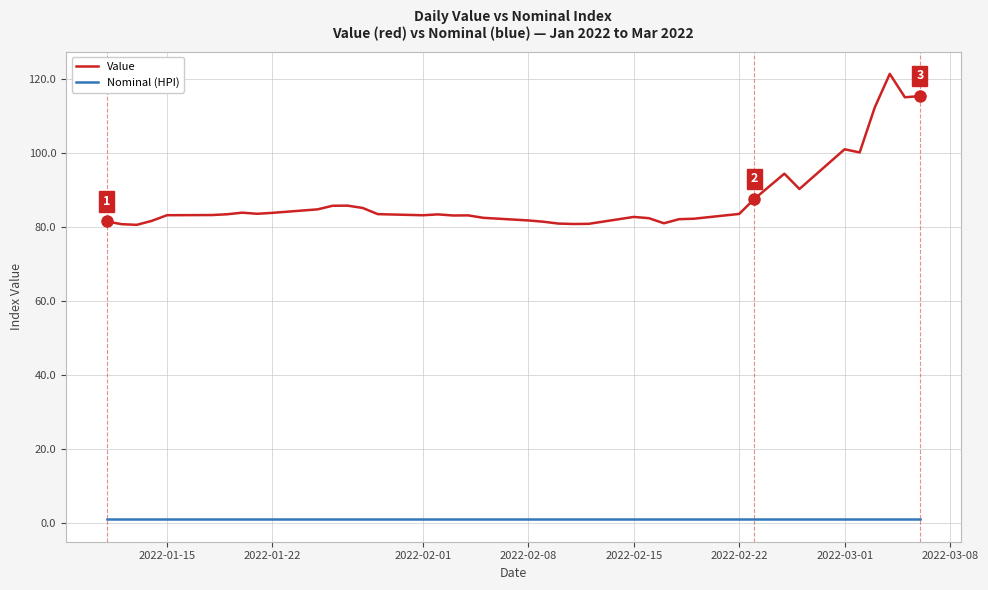

Which series has the widest spread of values?

Value